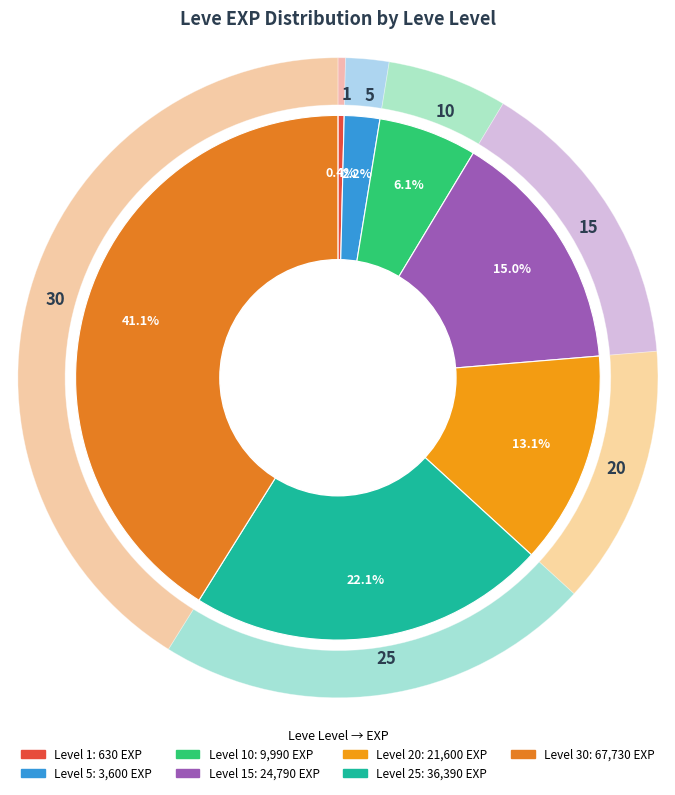

What is the smallest slice in the pie chart?

1